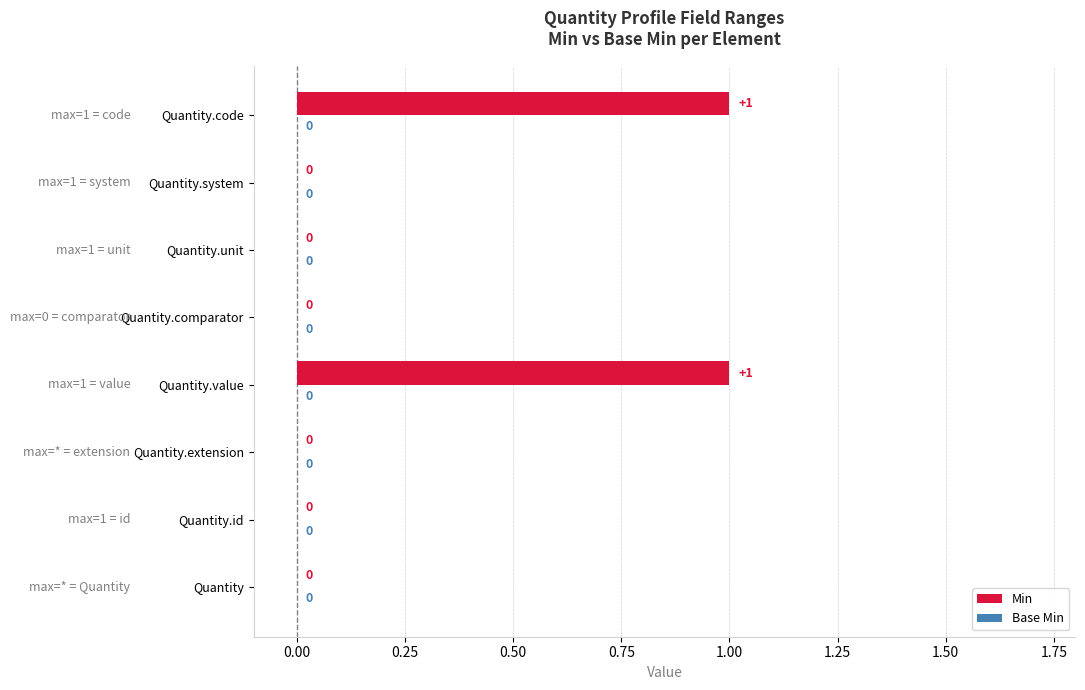

The chart shows a value of 0 at Quantity.comparator. True or false?

True